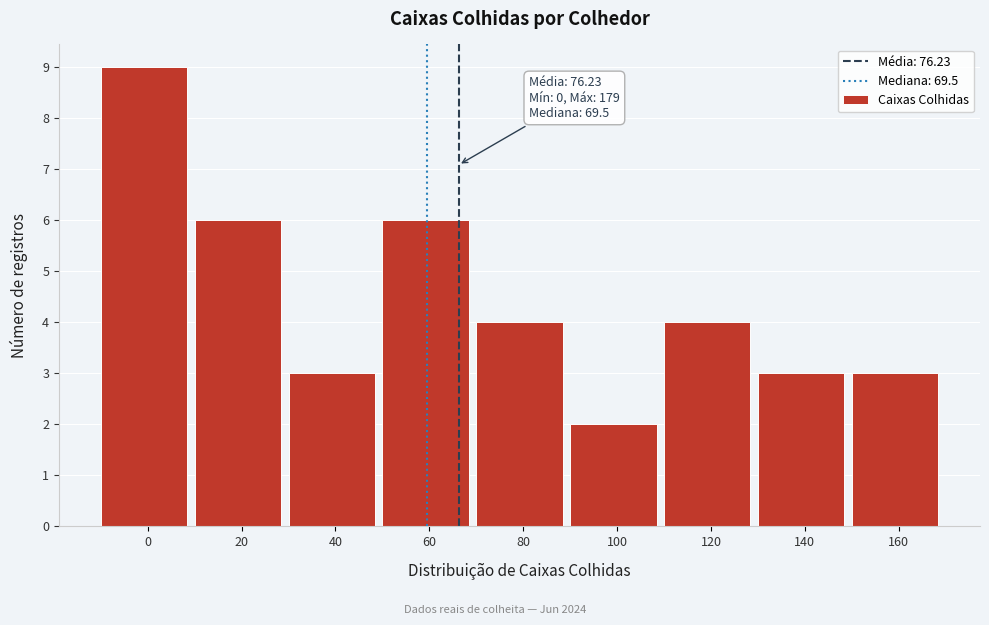

Reading right to left, list all the values displayed in this chart.

160=3	140=3	120=4	100=2	80=4	60=6	40=3	20=6	0=9